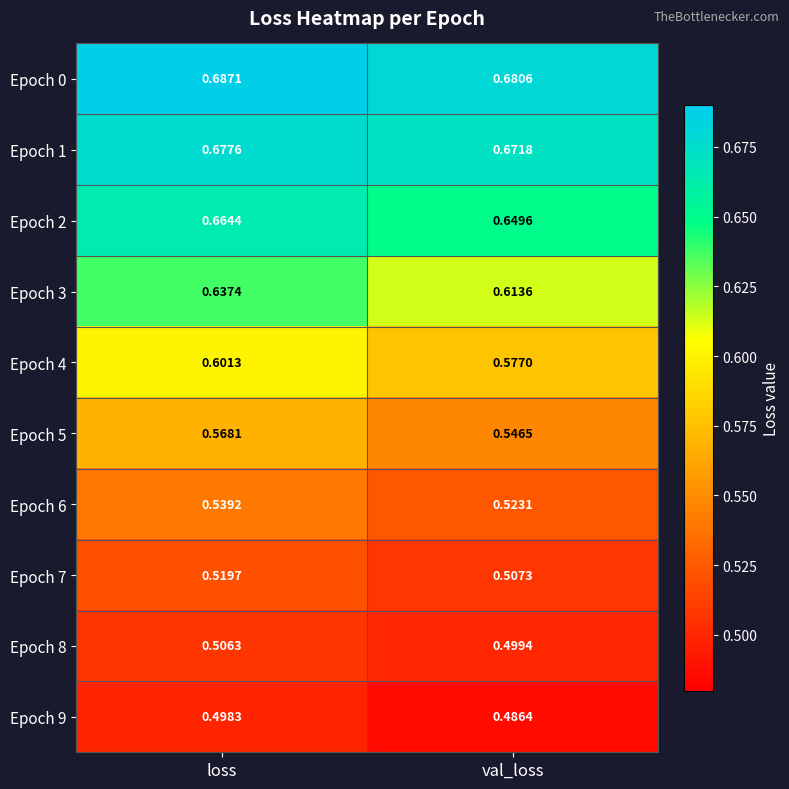

At which label does Epoch 2 reach its minimum?

val_loss